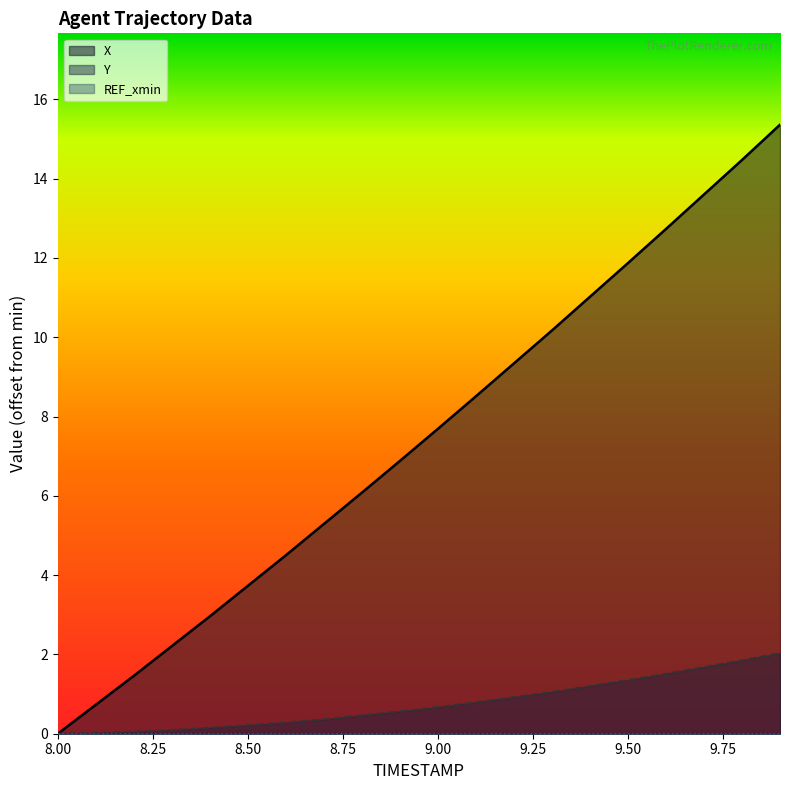

True or false: Y and X cross at least once.

False